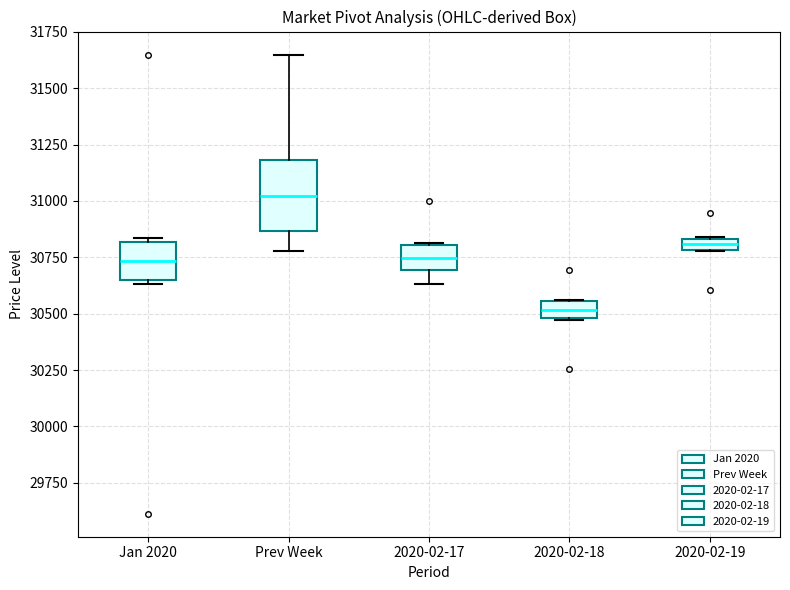

Where is the lower edge of the box for Jan 2020 on the y-axis? The values are not printed on the chart, so give them approximately, as read against the axis.

30650